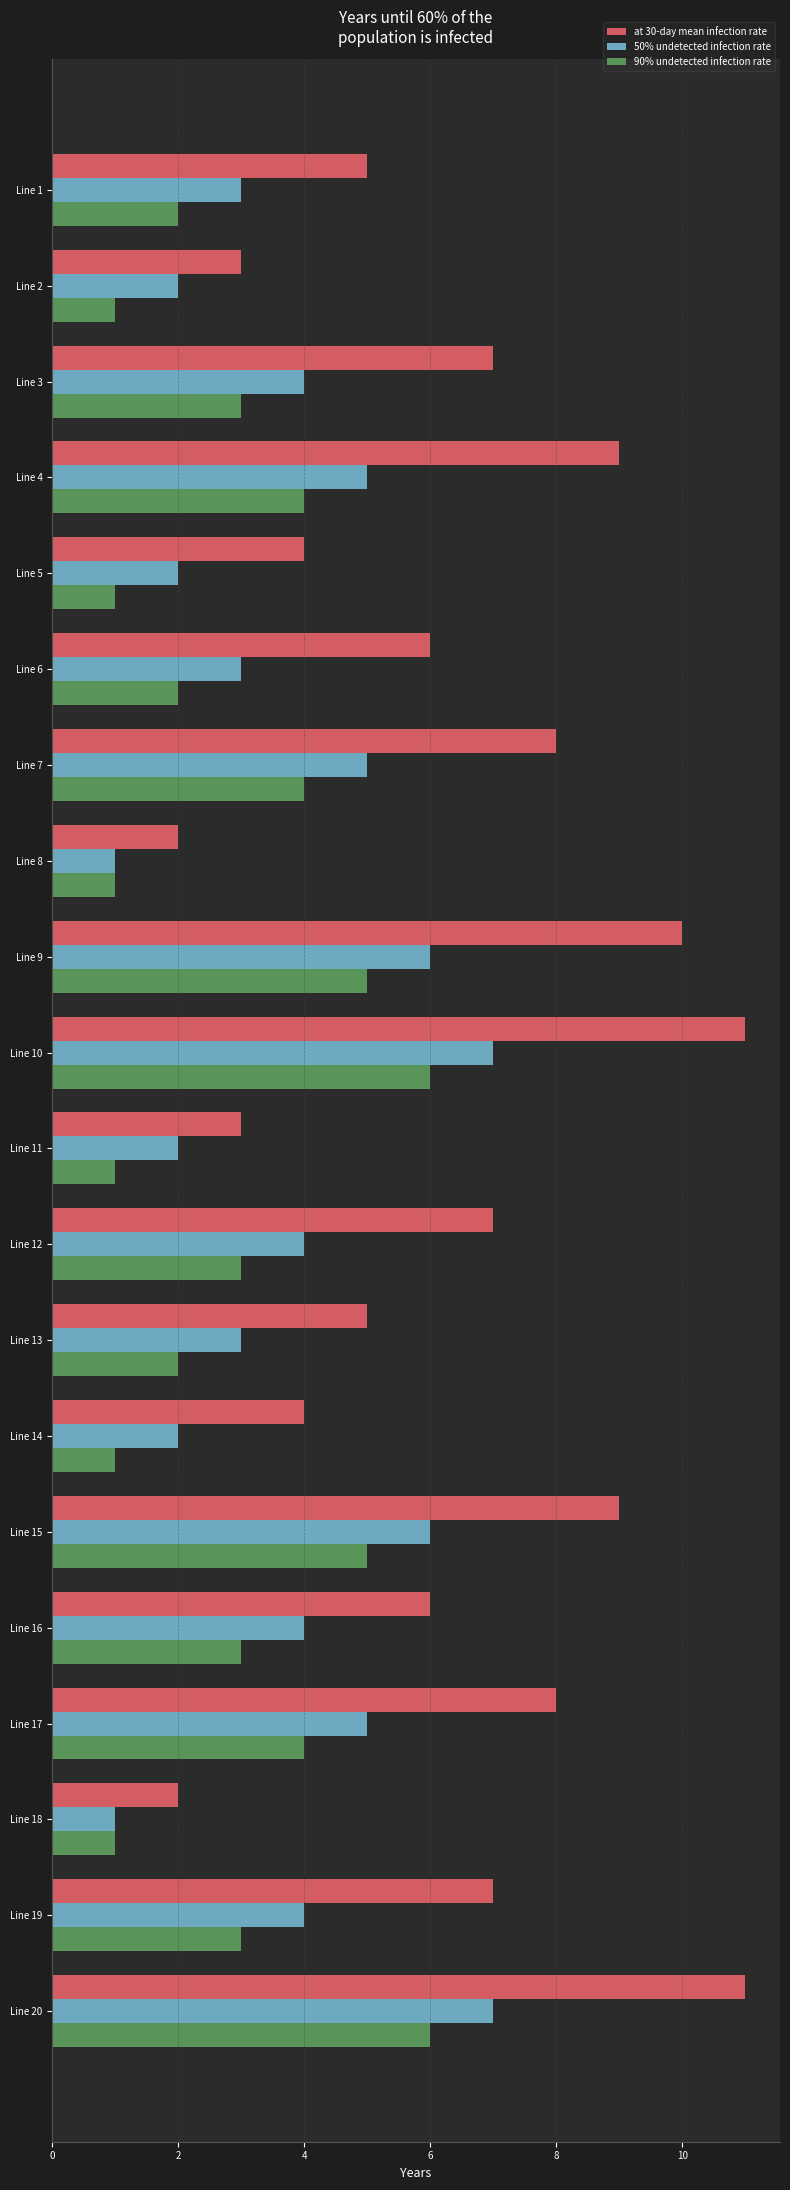

What is the difference between the maximum and minimum values in the at 30-day mean infection rate series?

9